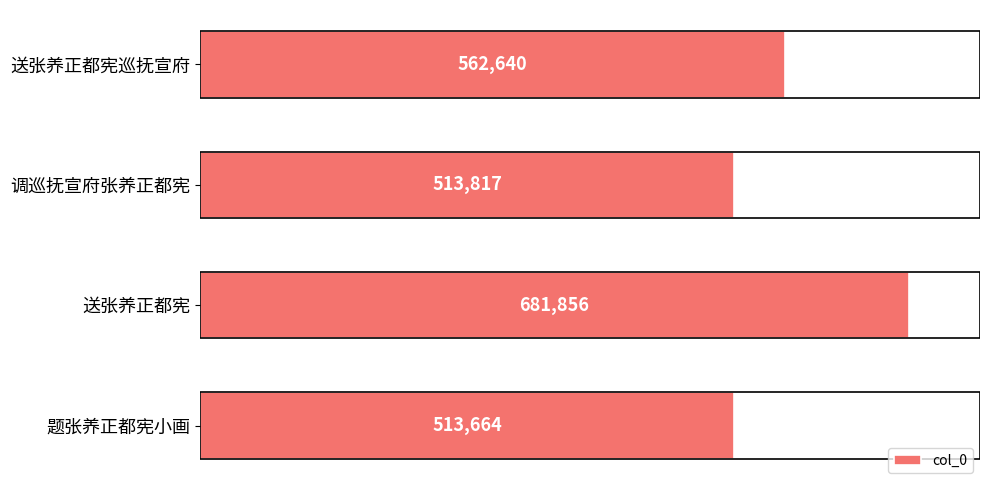

What is the label of the 4th bar from the bottom?

送张养正都宪巡抚宣府